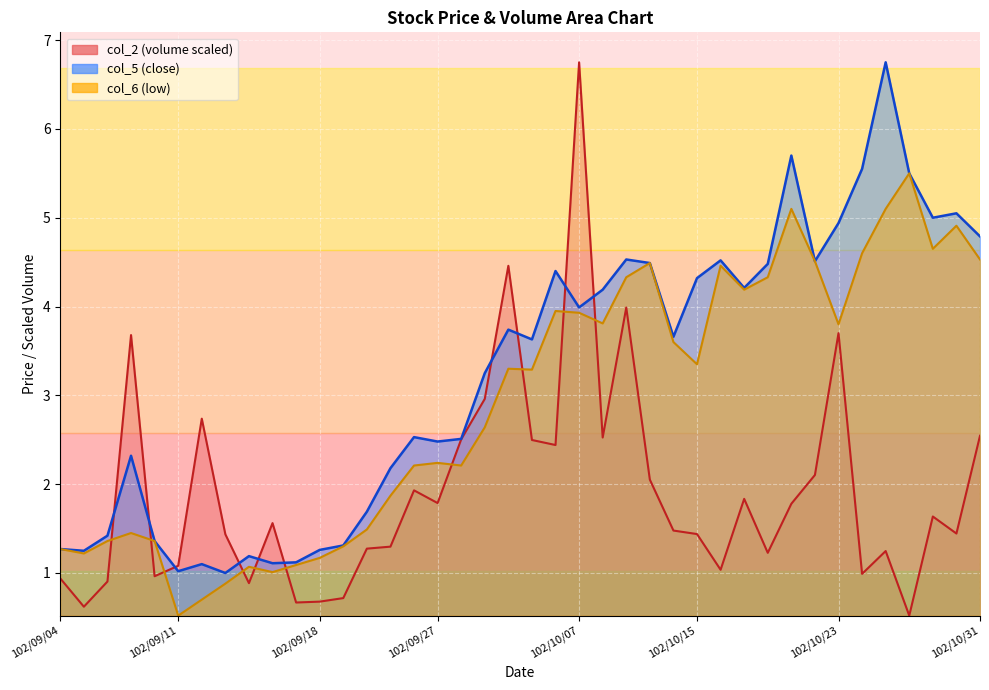

How many categories are shown in the chart?

40